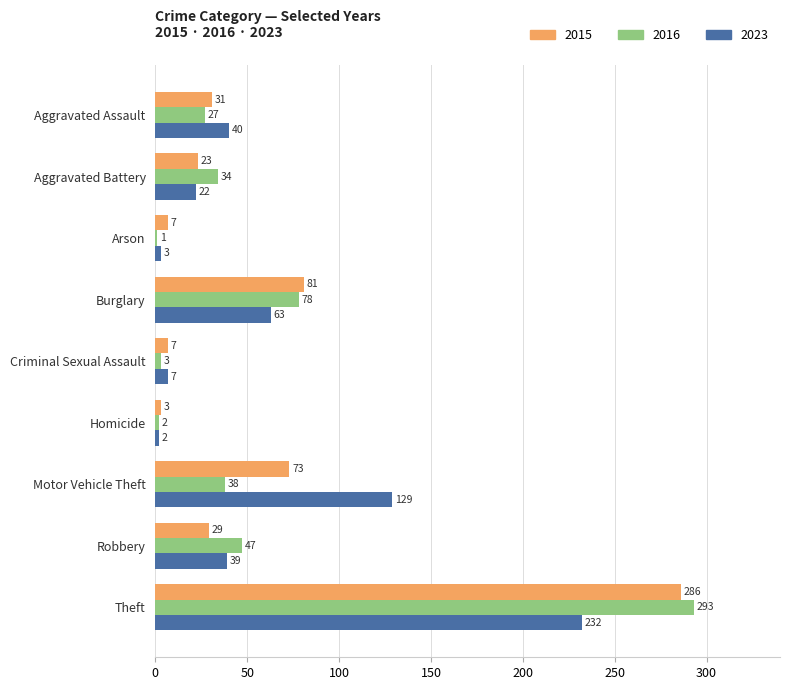

Which category has the highest value in the 2023 series?

Theft